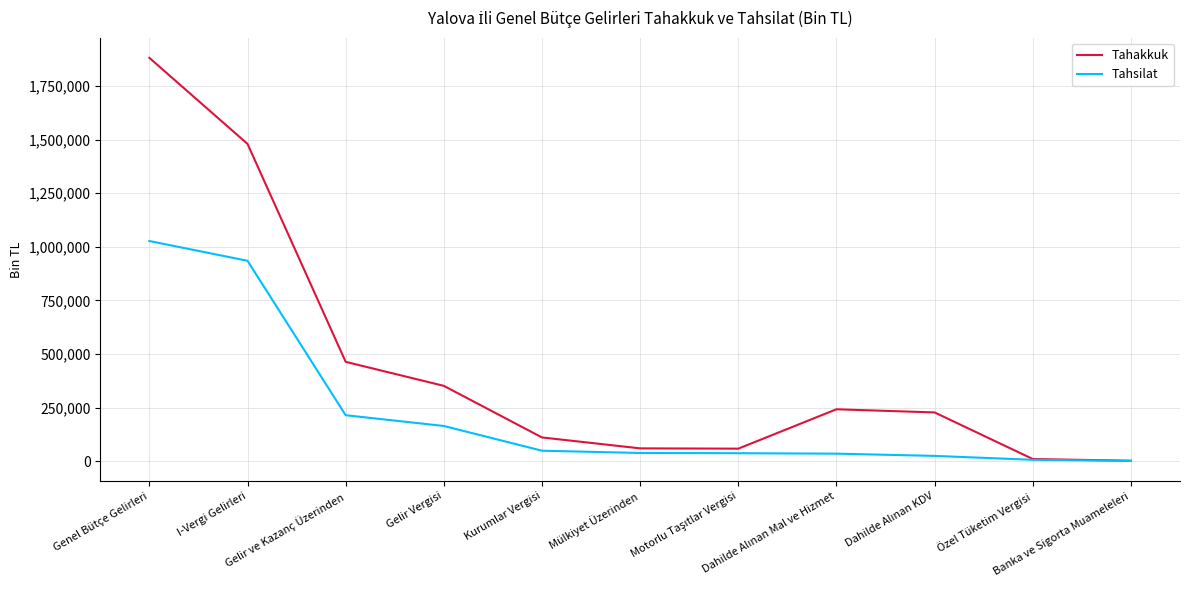

What are all the series names shown in the legend?

Tahakkuk, Tahsilat